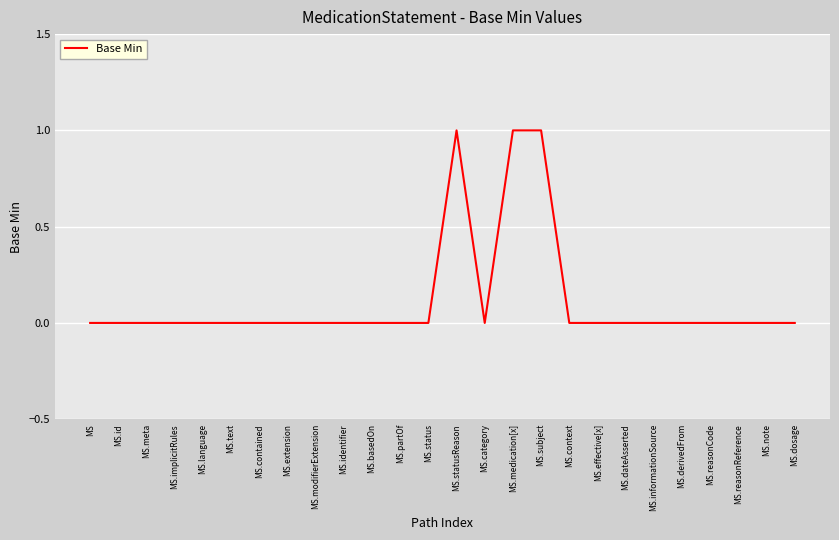

The chart shows a value of 0 at MS.reasonCode. True or false?

True